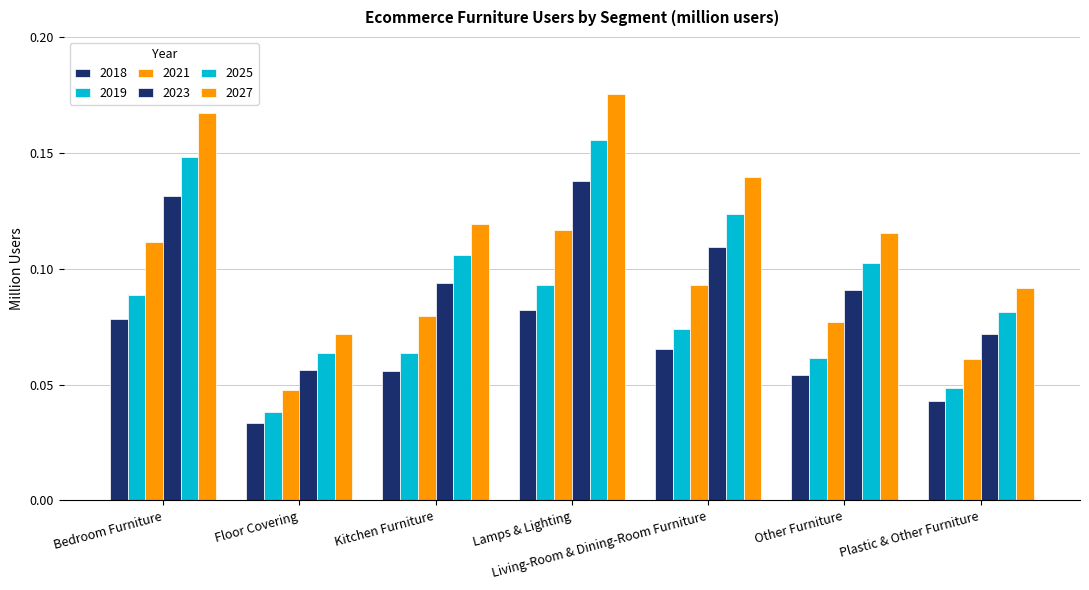

What is the spread (max minus min) of values at Other Furniture?

0.1